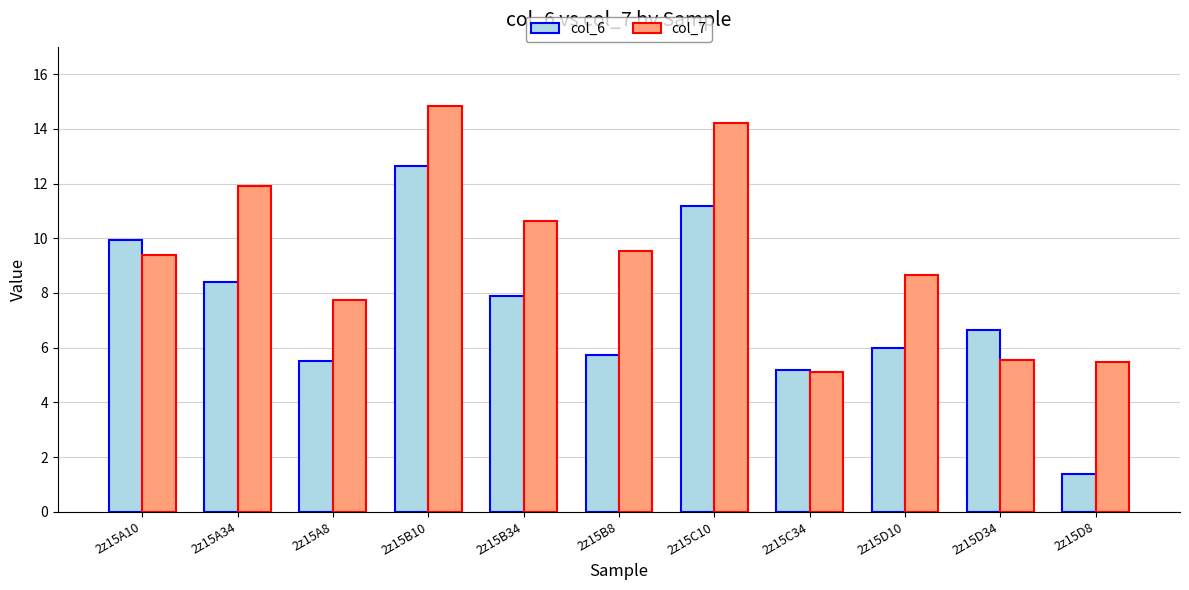

List the series in order of their peak value, highest first.

col_7, col_6